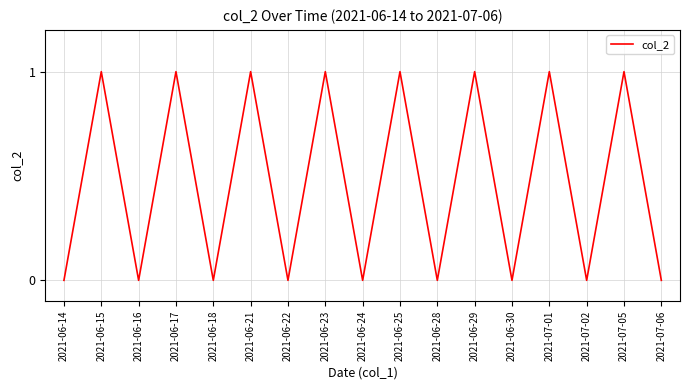

Is it true that the value at 2021-06-22 is 0?

True